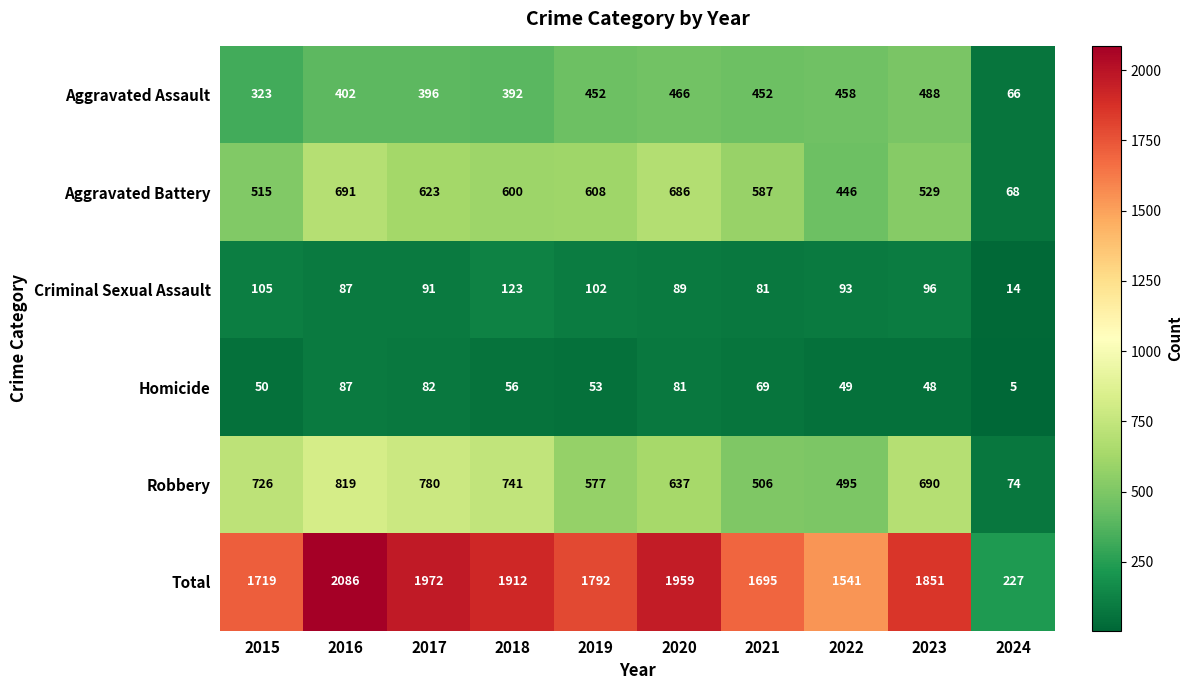

Count the number of data series in this chart.

6